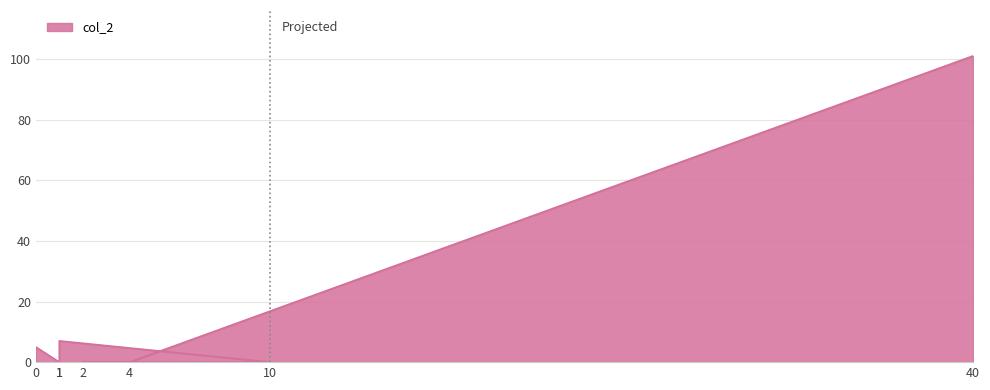

What is the difference between the maximum and minimum values?

101